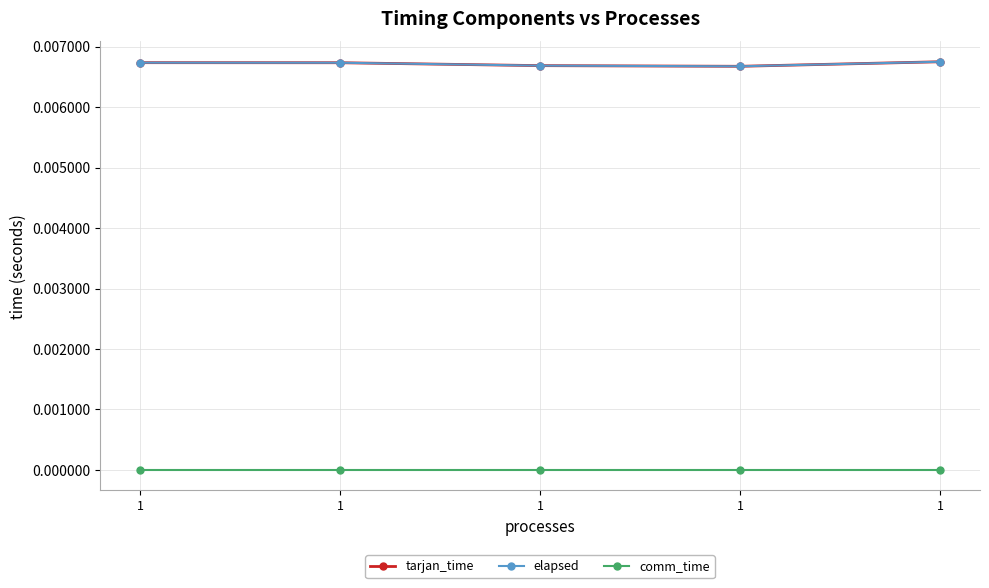

At which category does the chart reach its peak across all series?

1